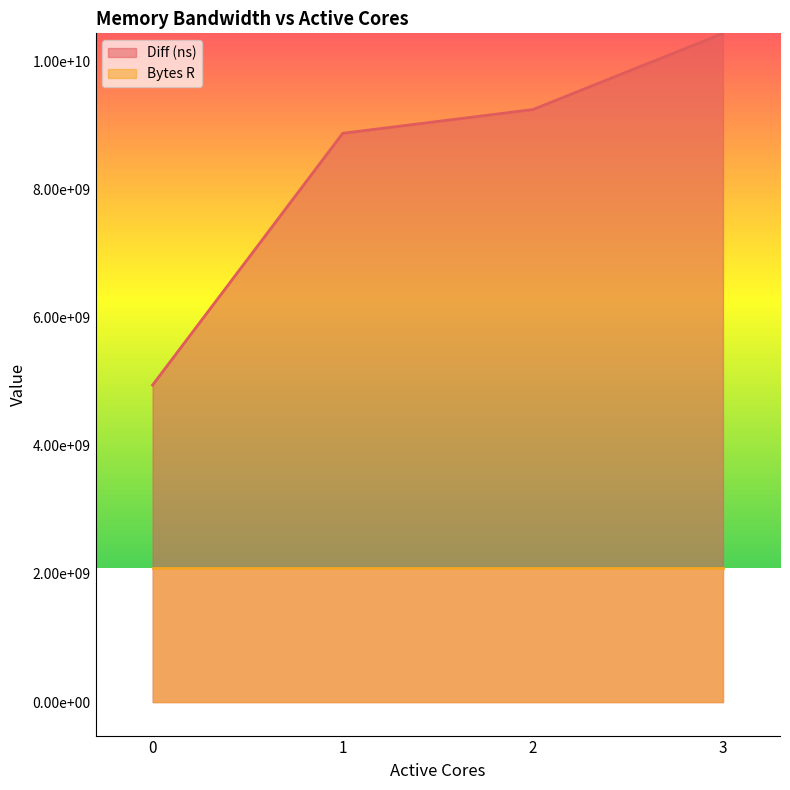

Reading left to right, extract all data points from this chart.

4948480328	8877812316	9248503624	10437765553